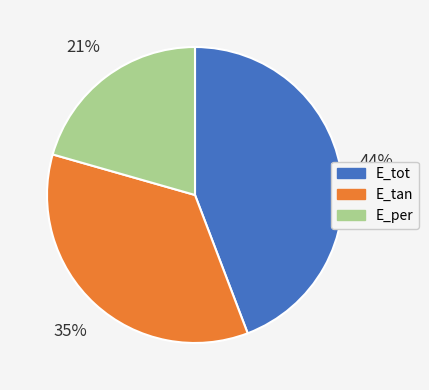

How many segments does this pie chart have?

3